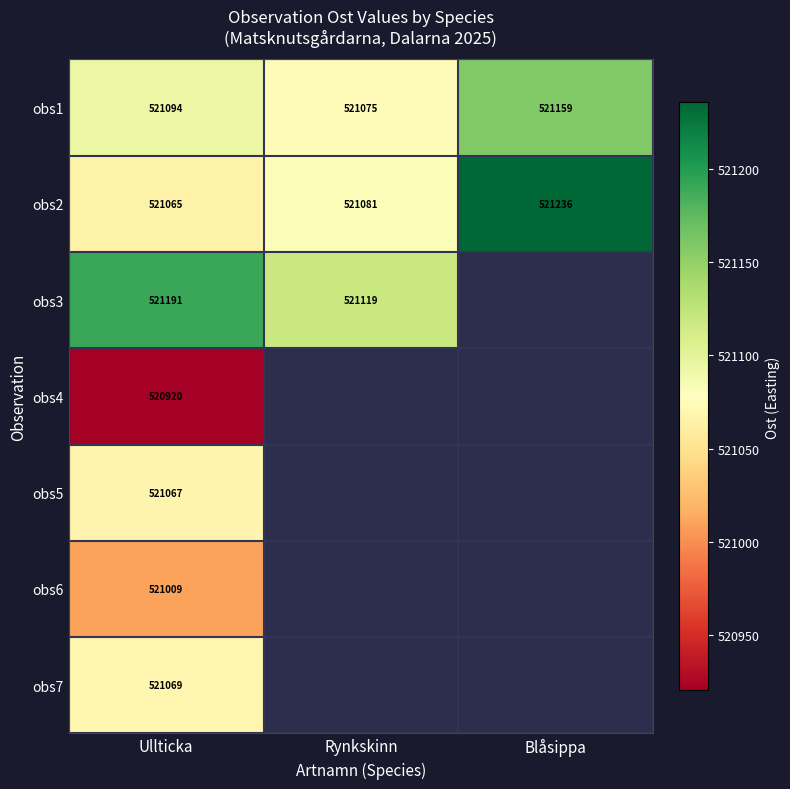

Is it true that obs2 equals 853704 at Ullticka?

False